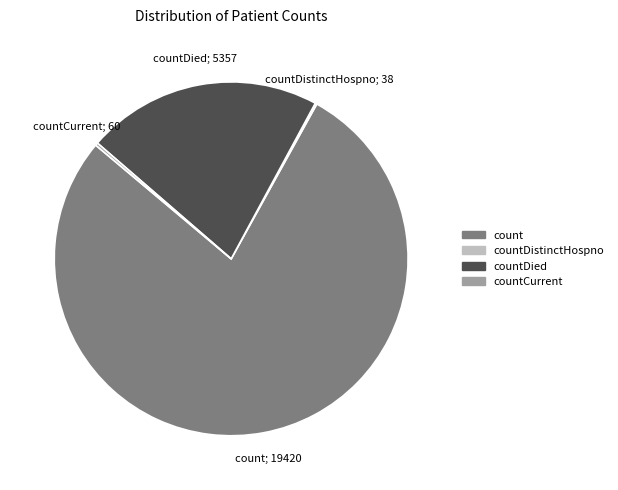

Is it true that count is 83% of the pie?

False